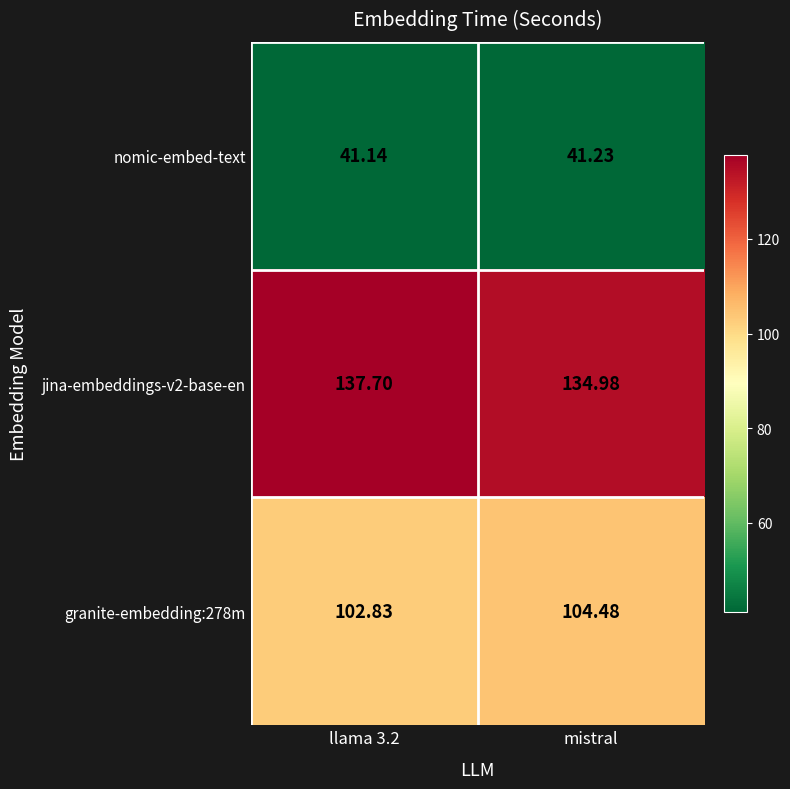

How many categories are shown in the chart?

2